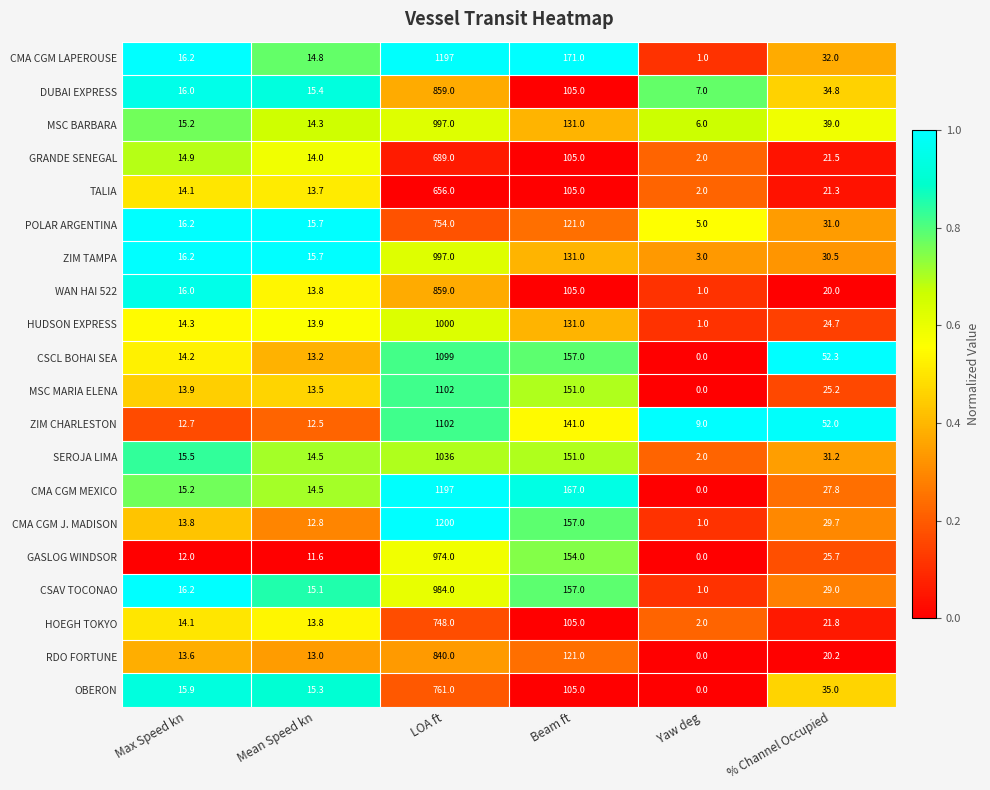

The CMA CGM MEXICO series shows 1805.5 at LOA ft. True or false?

False